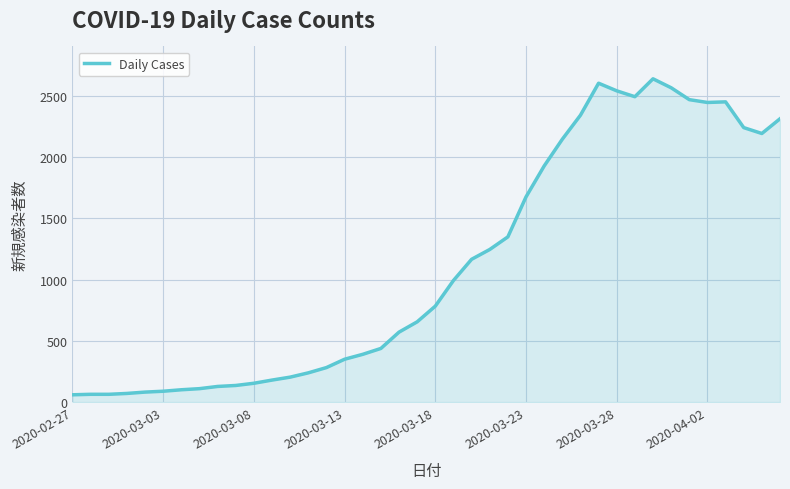

What is the maximum value shown in the chart?

2639